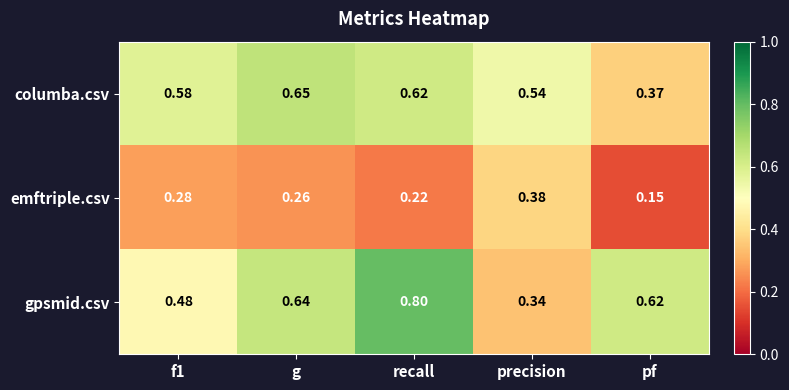

Where is gpsmid.csv nearest to the value 0?

precision